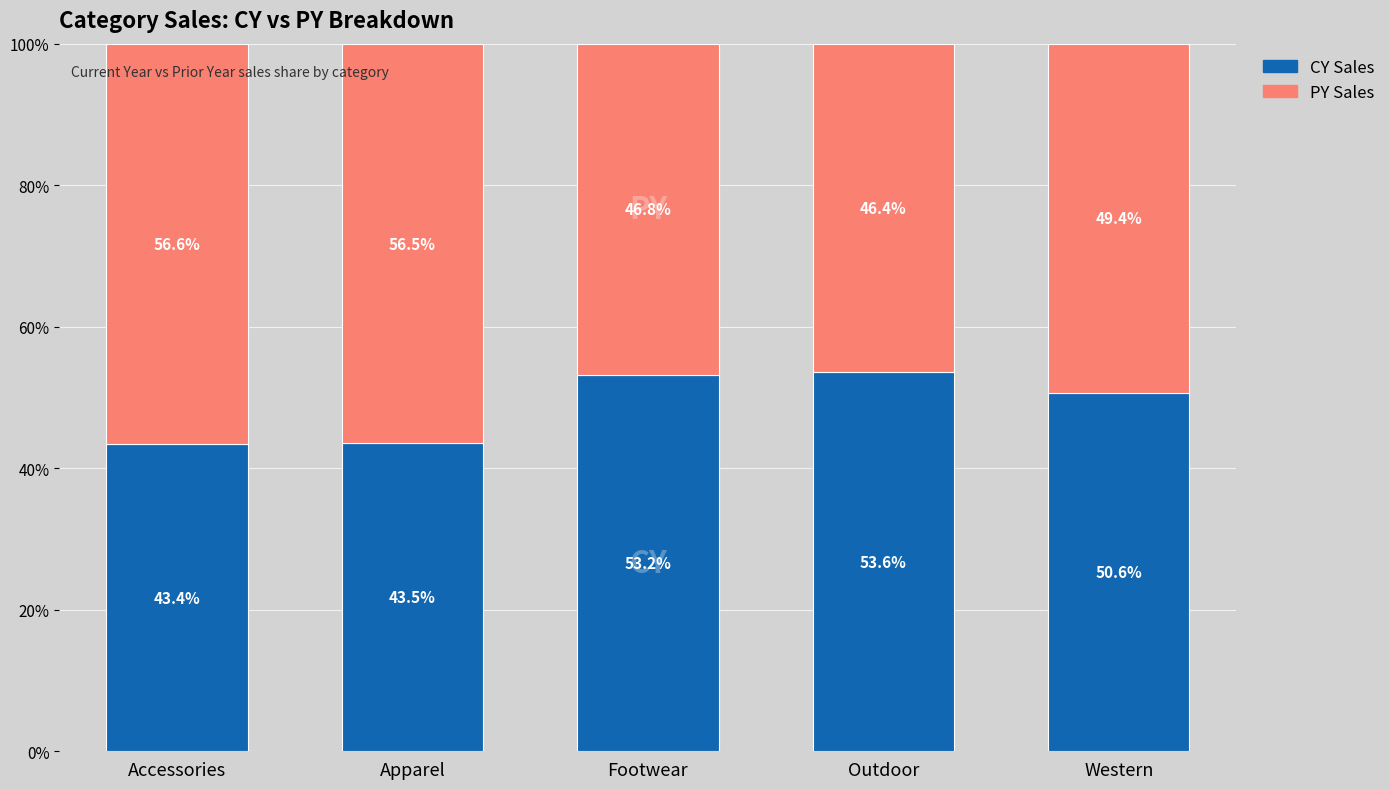

At which label does CY Sales reach its minimum?

Accessories